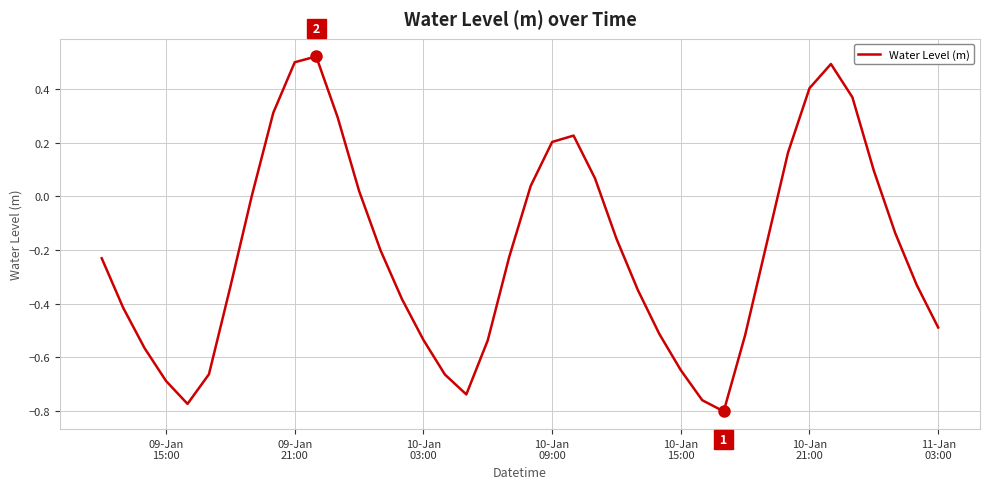

What is the difference between the maximum and minimum values?

1.3